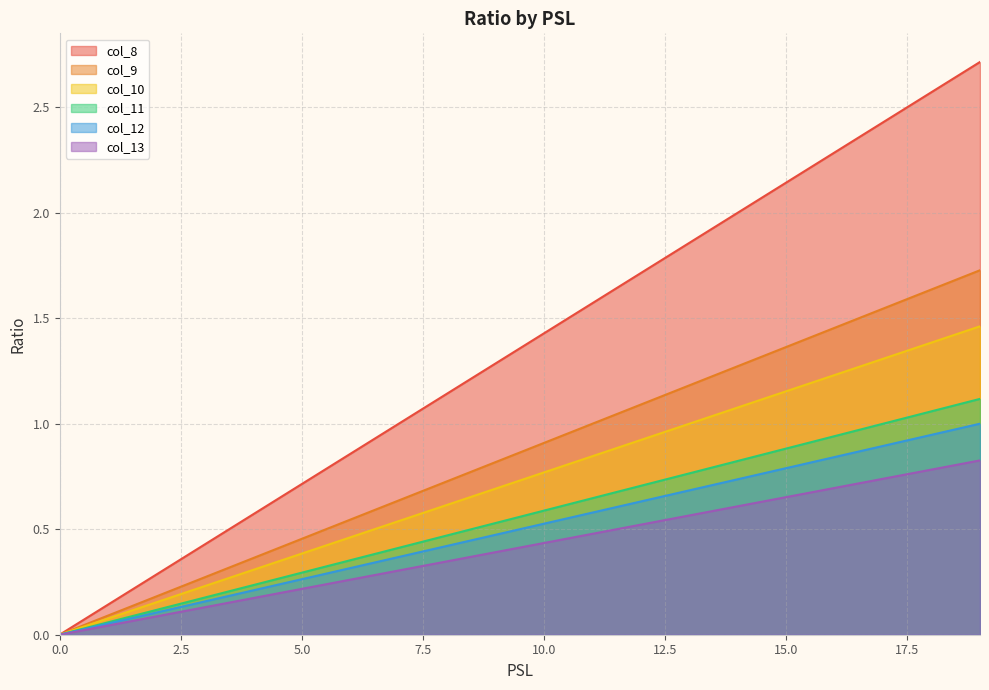

Which series changed the most between 5 and 13?

col_9